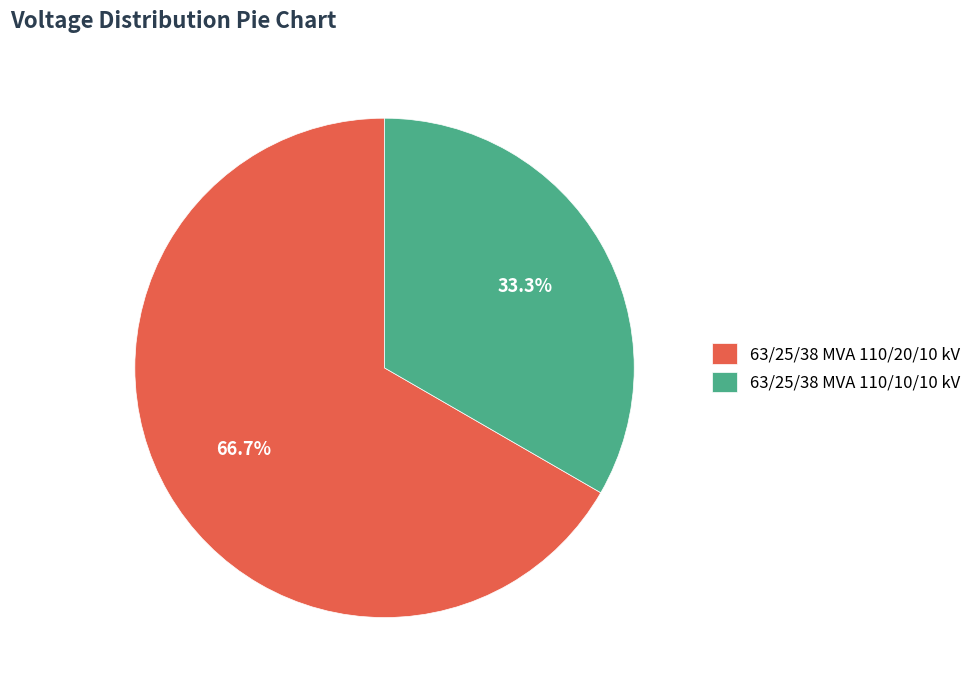

To the nearest percent, what is the difference between the 63/25/38 MVA 110/20/10 kV and 63/25/38 MVA 110/10/10 kV slice percentages?

33%